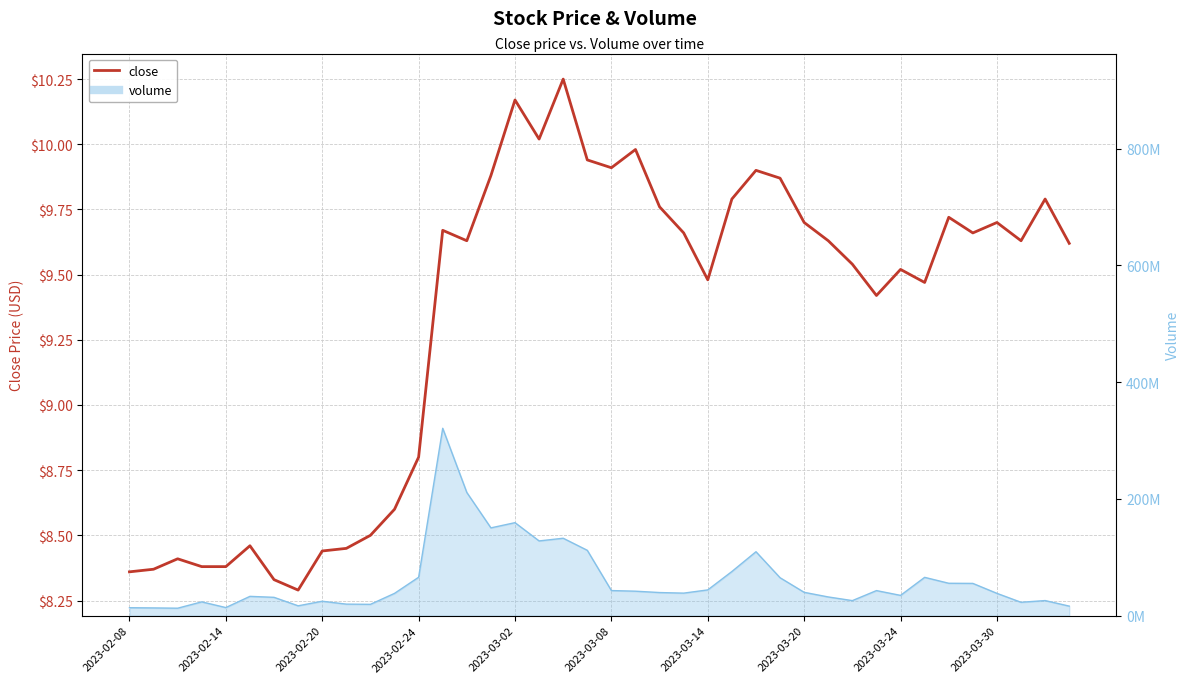

What is the value of the 4th point from the left?

8.4